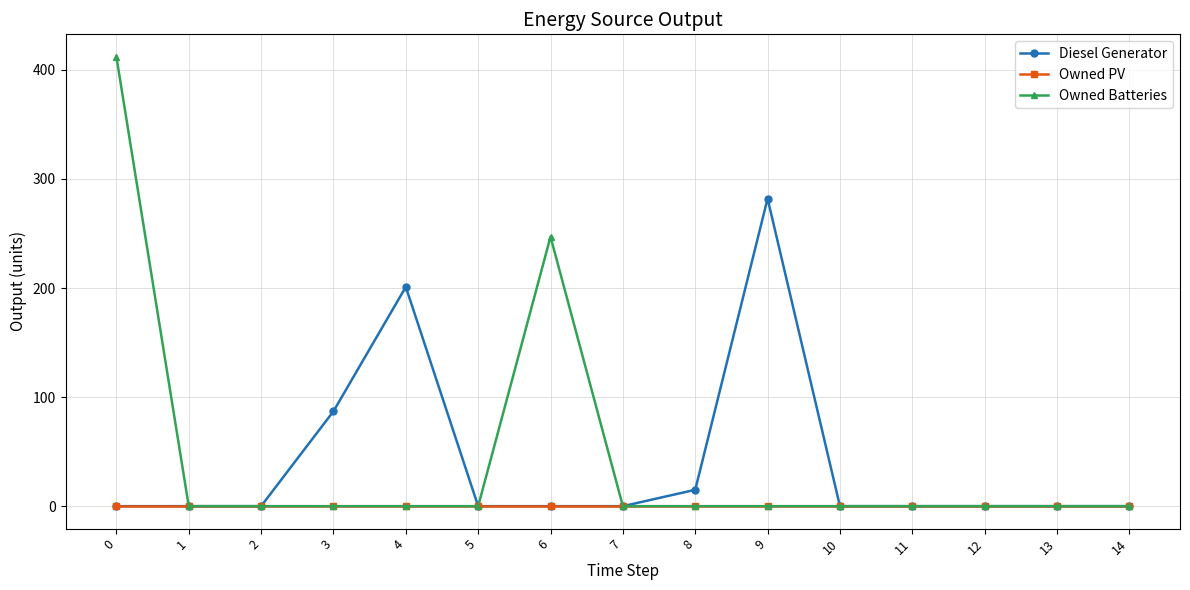

Which series changed the most between 4 and 7?

Diesel Generator